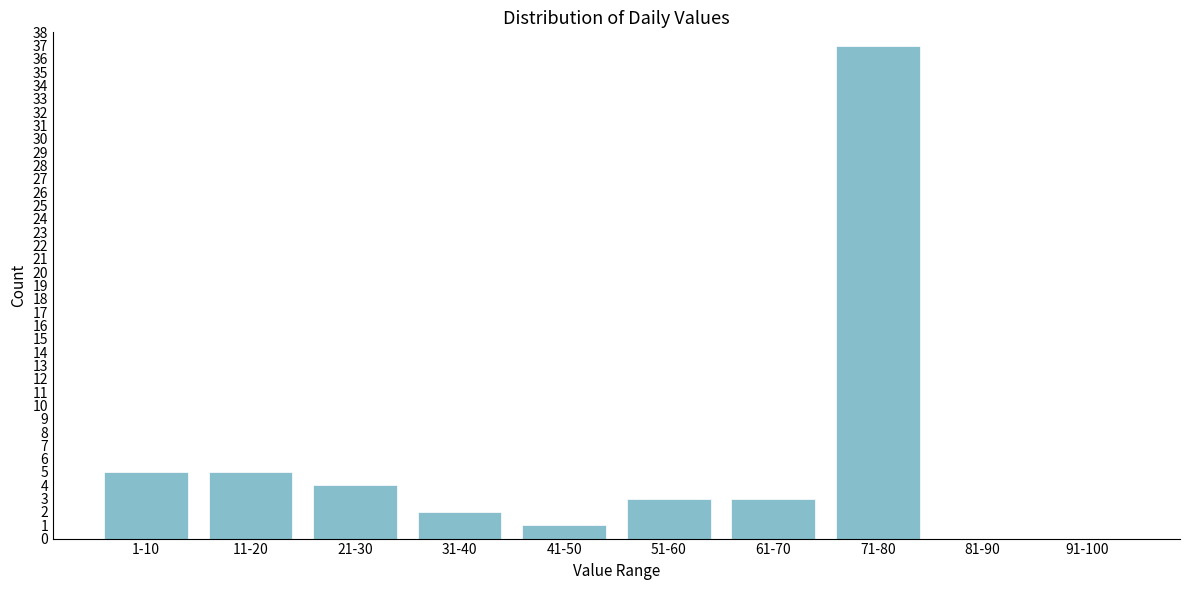

Reading left to right, list all the values displayed in this chart.

1-10=5	11-20=5	21-30=4	31-40=2	41-50=1	51-60=3	61-70=3	71-80=37	81-90=0	91-100=0